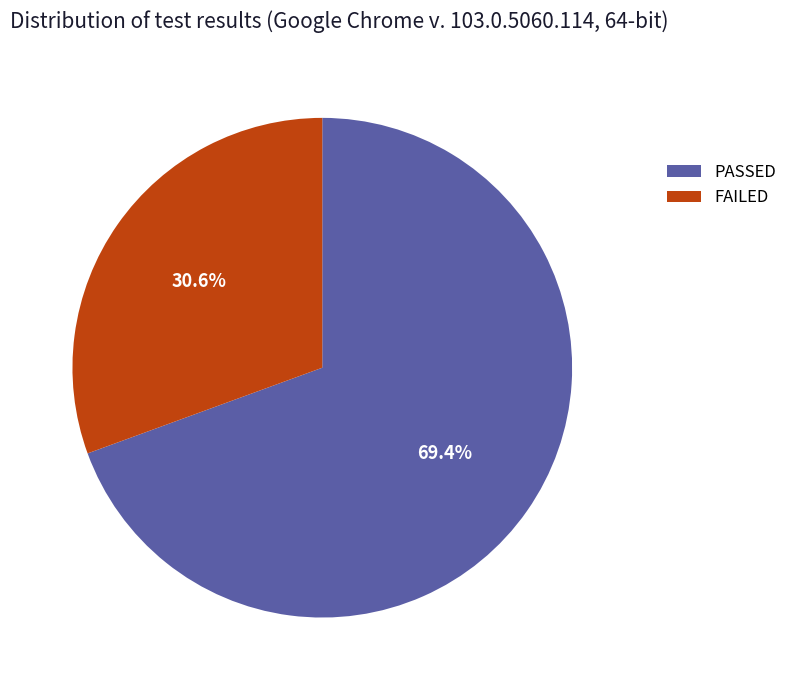

Which has a higher value, FAILED or PASSED?

PASSED